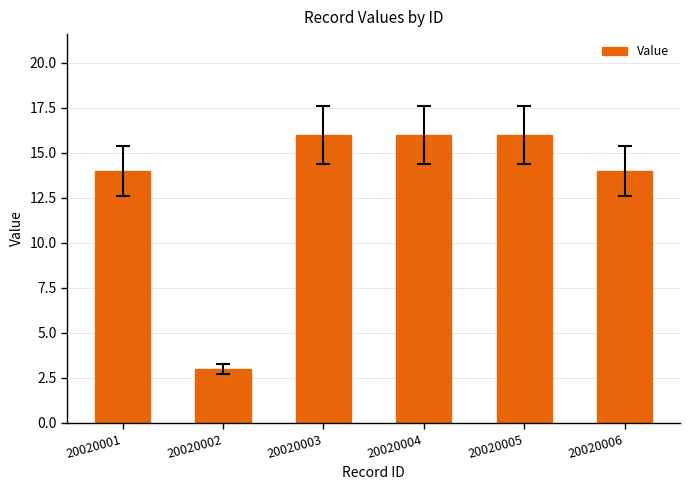

Which has a higher value, 20020006 or 20020004?

20020004